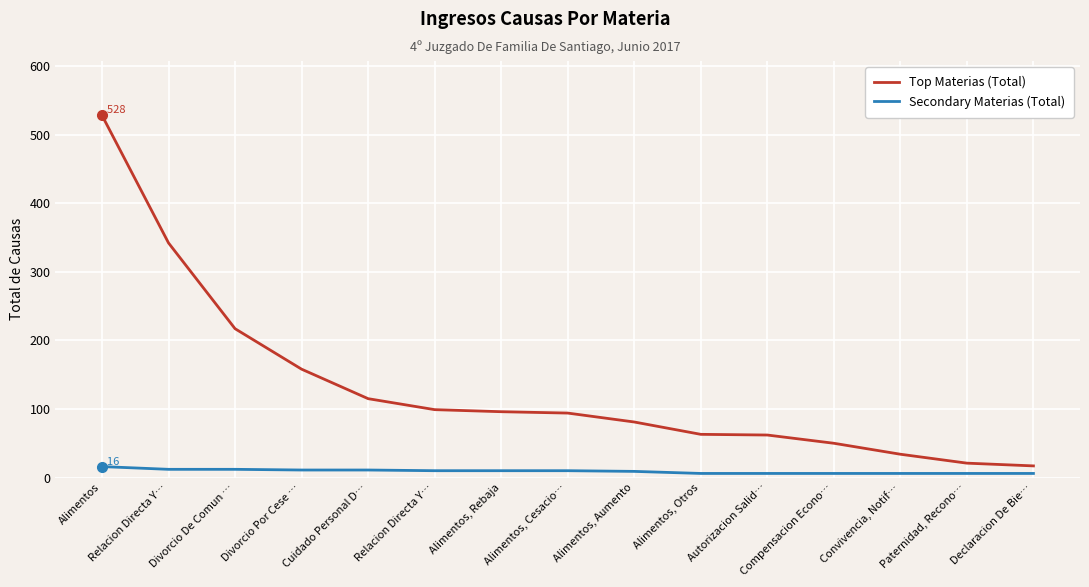

Reading left to right, what are all the values shown in this chart?

Top Materias (Total): 528	342	217	158	115	99	96	94	81	63	62	50	34	21	17
Secondary Materias (Total): 16	12	12	11	11	10	10	10	9	6	6	6	6	6	6